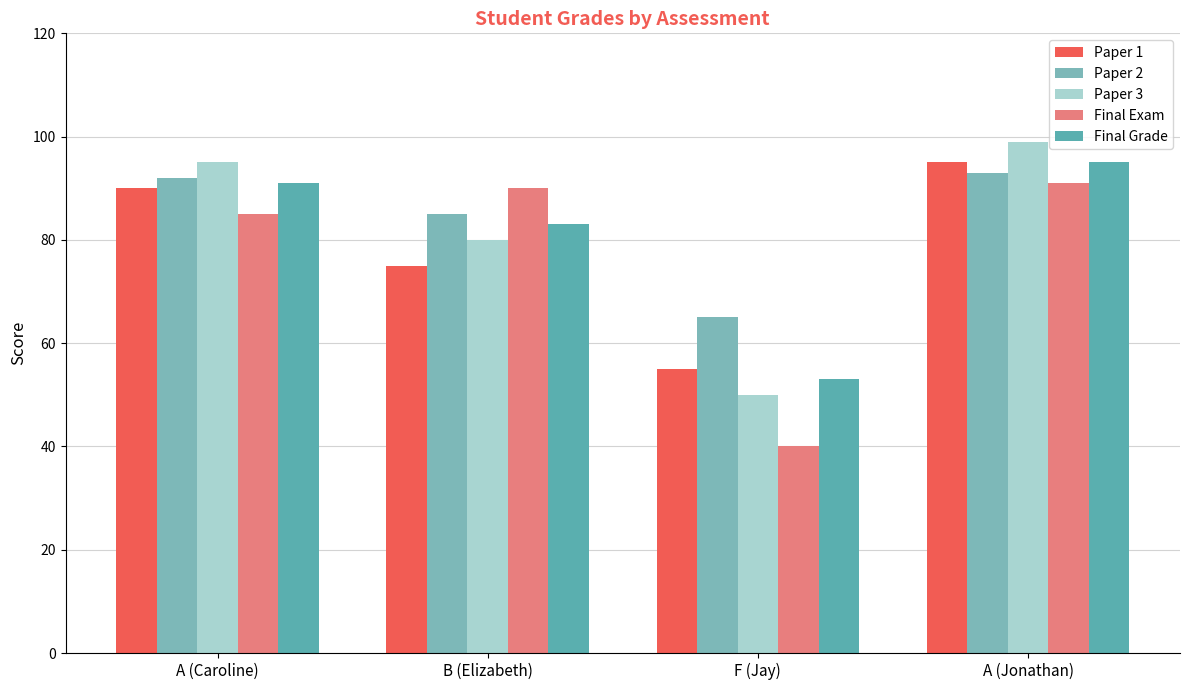

What is the label of the 4th bar from the left?

A (Jonathan)